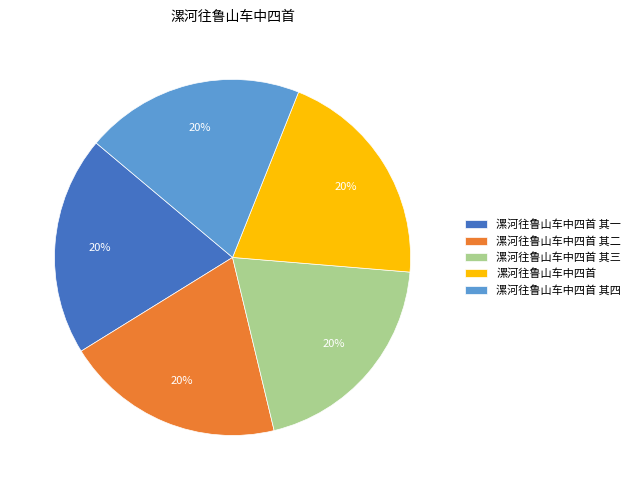

Combined, do 漯河往鲁山车中四首 其一 and 漯河往鲁山车中四首 其二 account for over 50%?

No